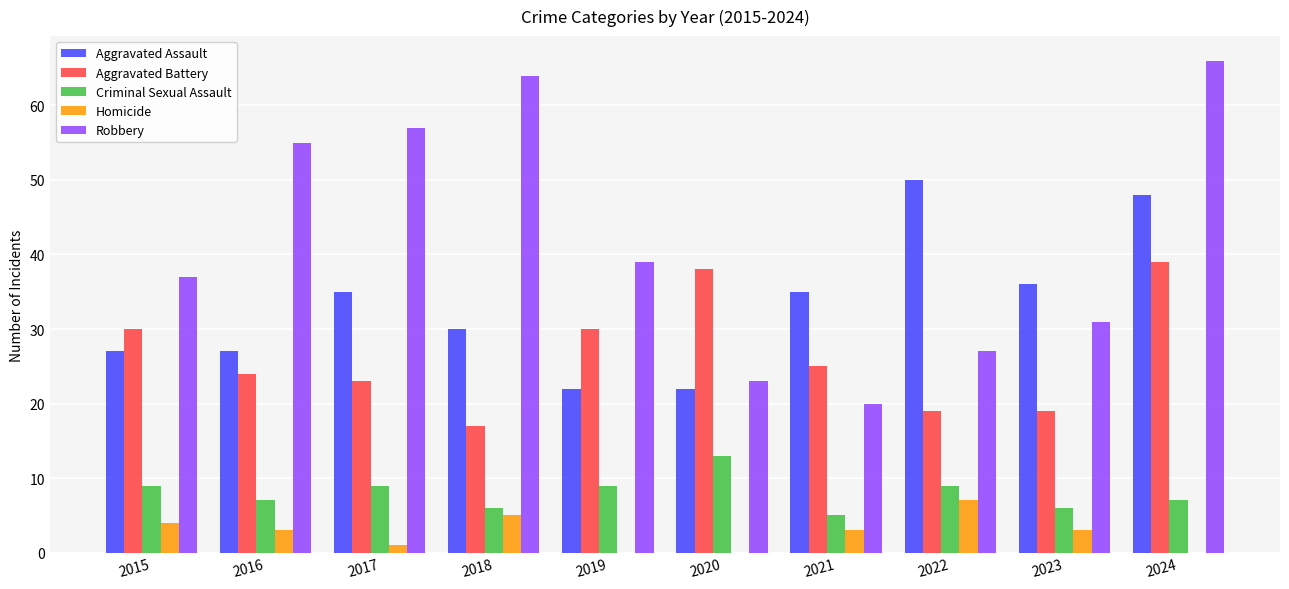

At which label is Robbery closest to 43?

2019